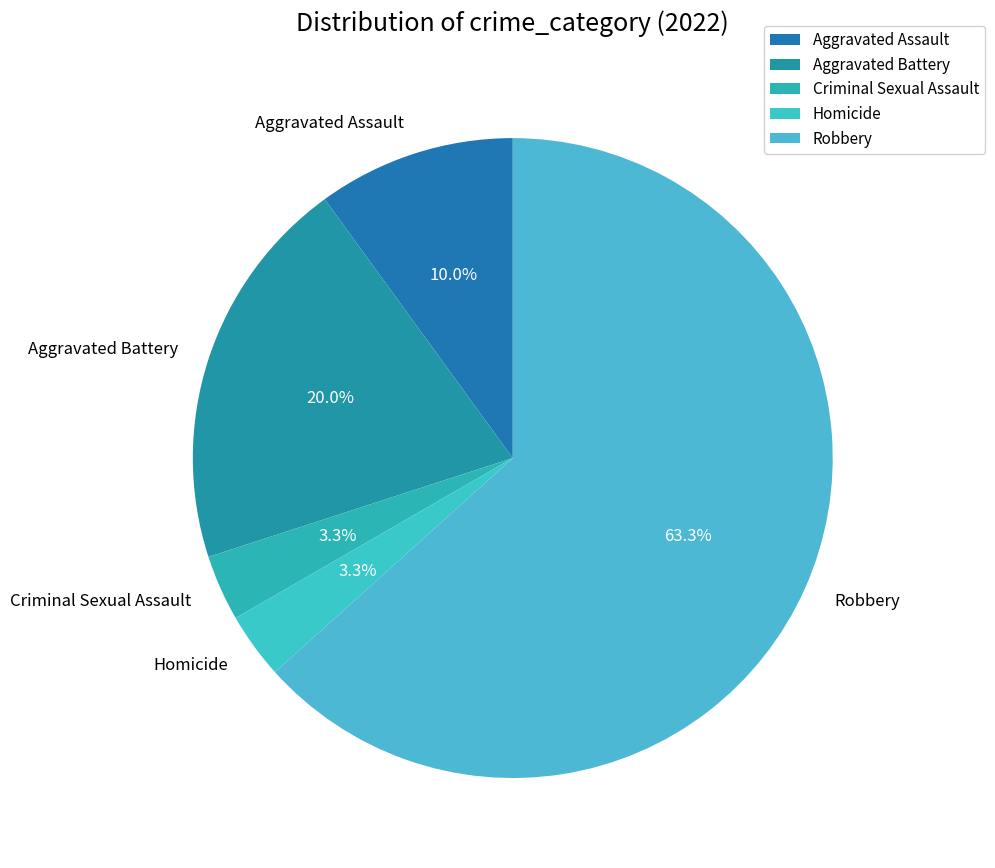

To the nearest percent, what percentage of the pie is Criminal Sexual Assault?

3%